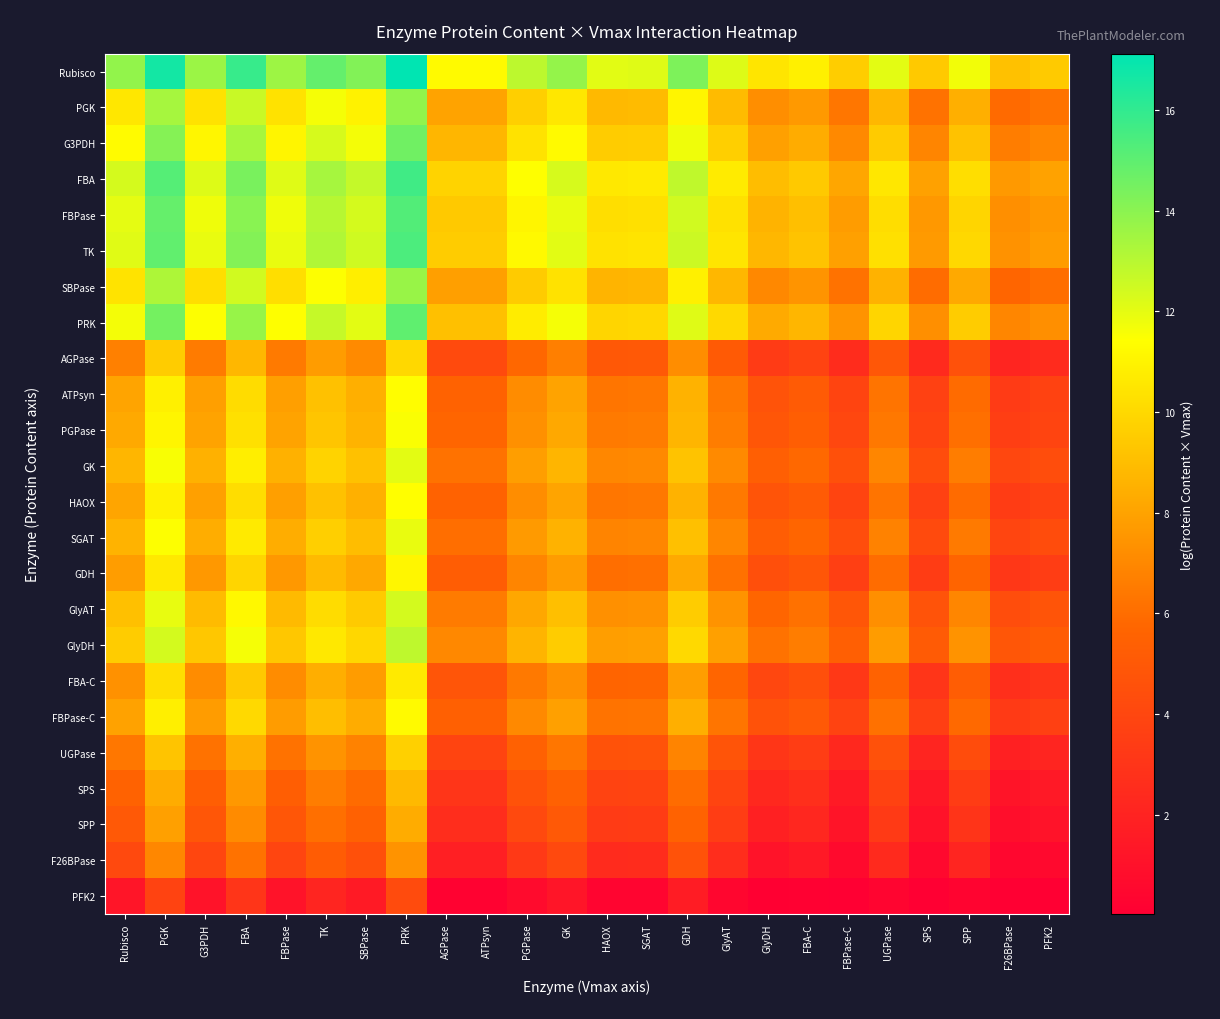

Rank the series at UGPase from lowest to highest value.

PFK2, F26BPase, SPP, SPS, UGPase, AGPase, FBA-C, GDH, FBPase-C, ATPsyn, HAOX, PGPase, SGAT, GK, GlyAT, GlyDH, SBPase, PGK, G3PDH, PRK, FBPase, TK, FBA, Rubisco